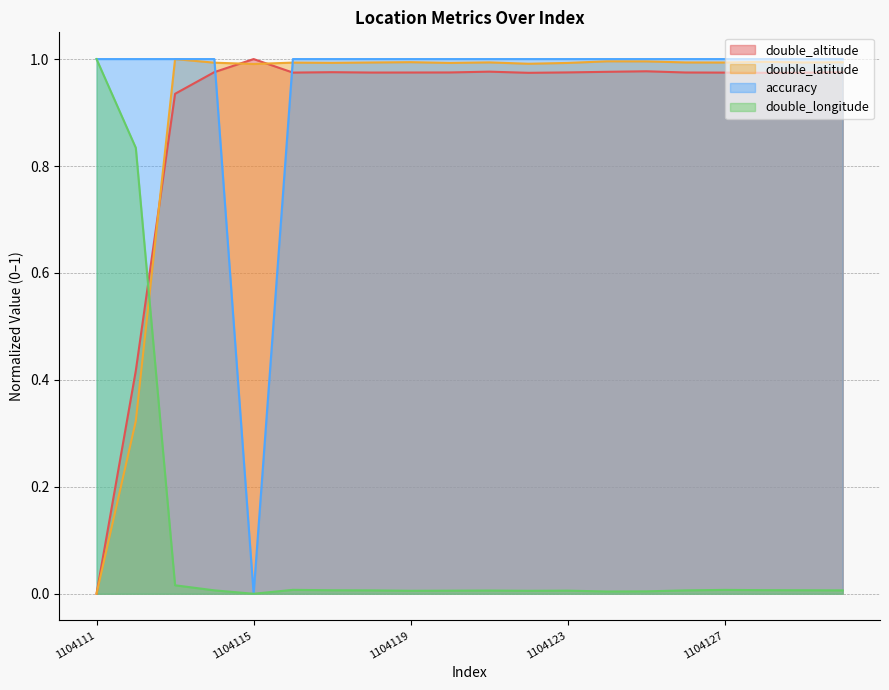

Between which two adjacent categories do double_latitude and accuracy first intersect?

1104114 and 1104115